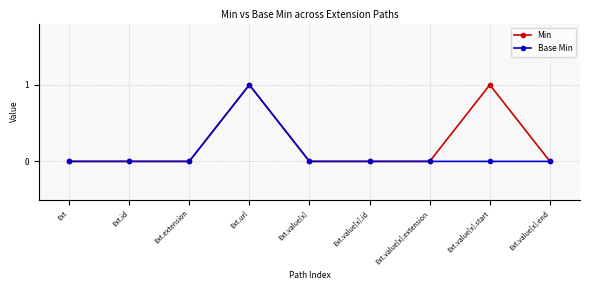

What position from the left is Ext.id?

2